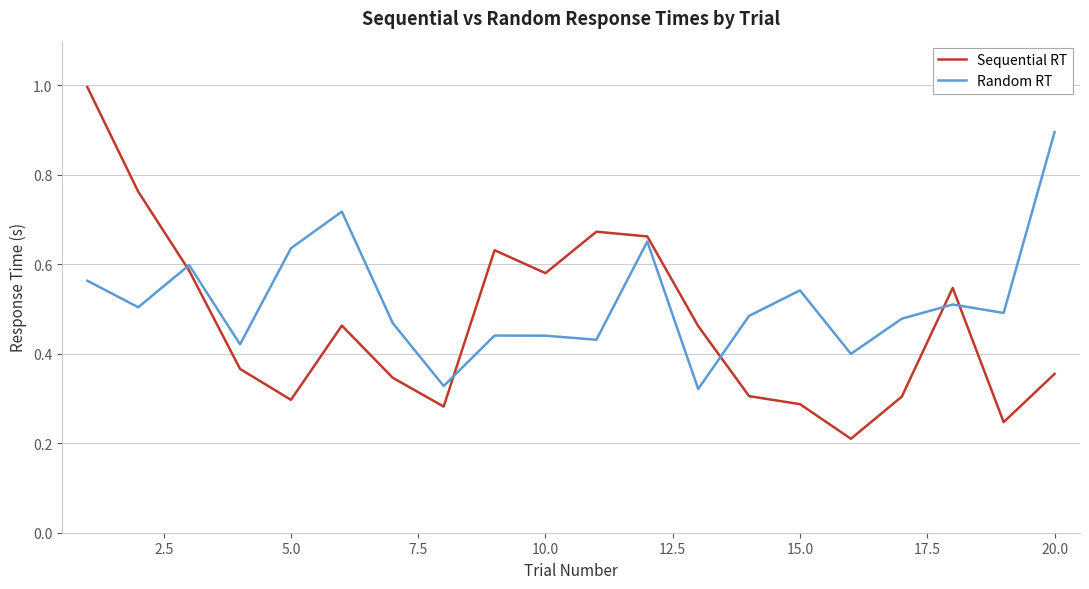

List the series in order of their overall mean, highest first.

Random RT, Sequential RT